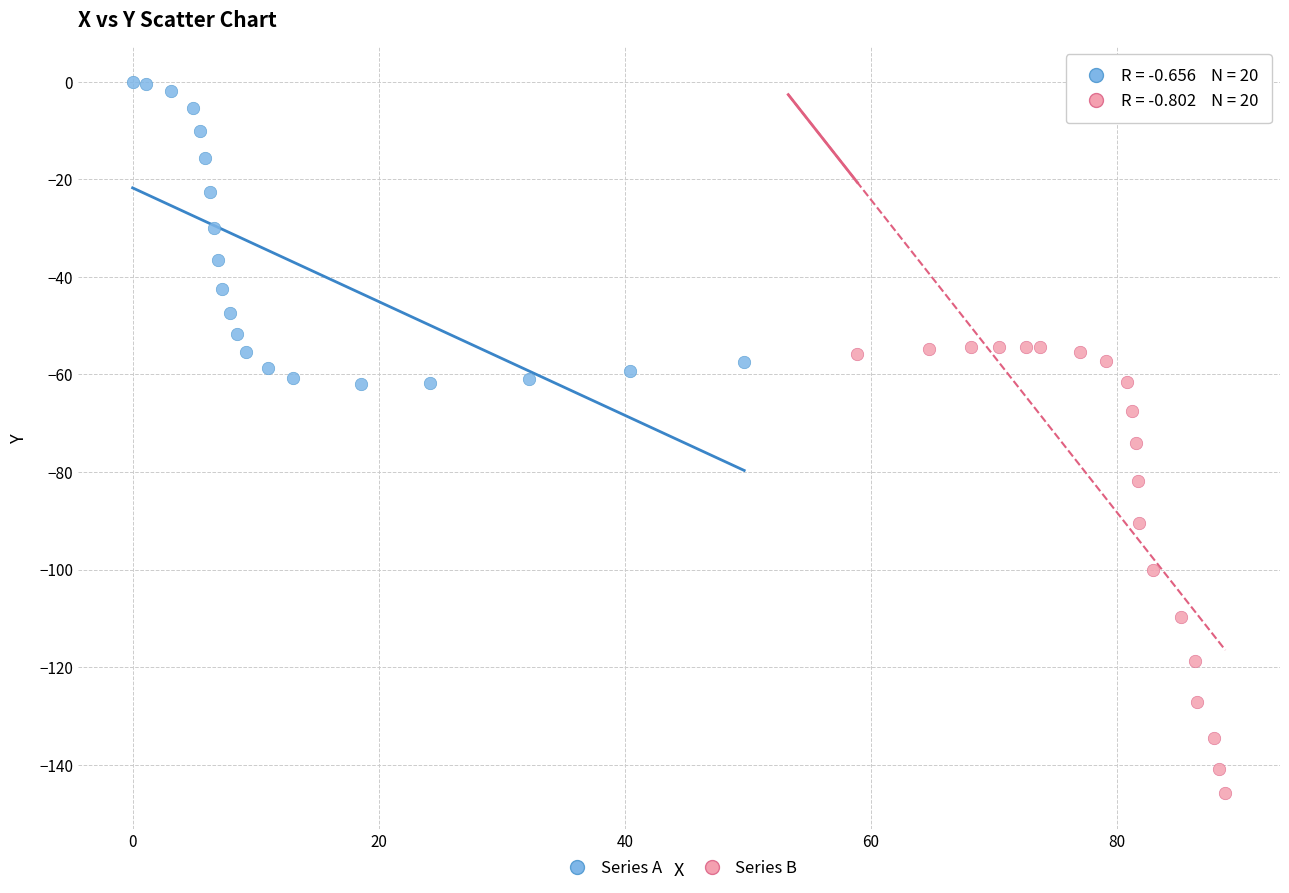

What are all the series names shown in the legend?

Series A, Series B